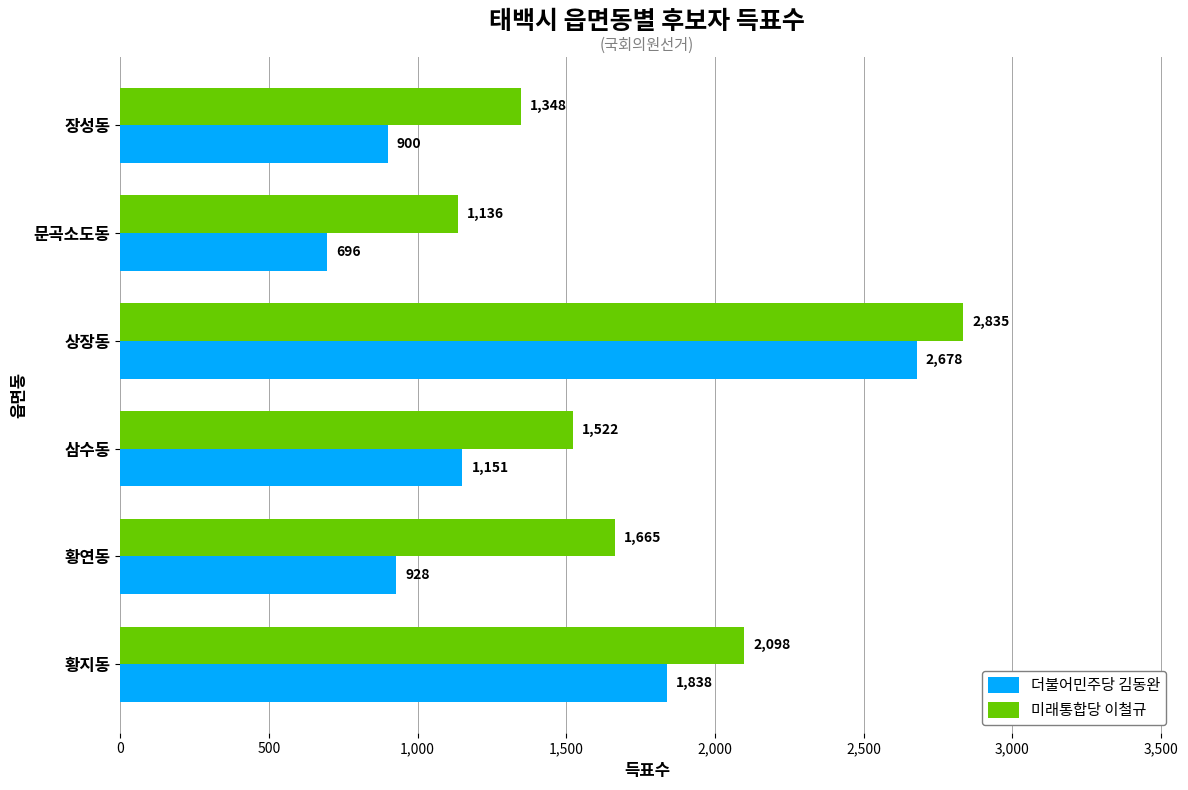

At which label does 더불어민주당 김동완 reach its minimum?

문곡소도동